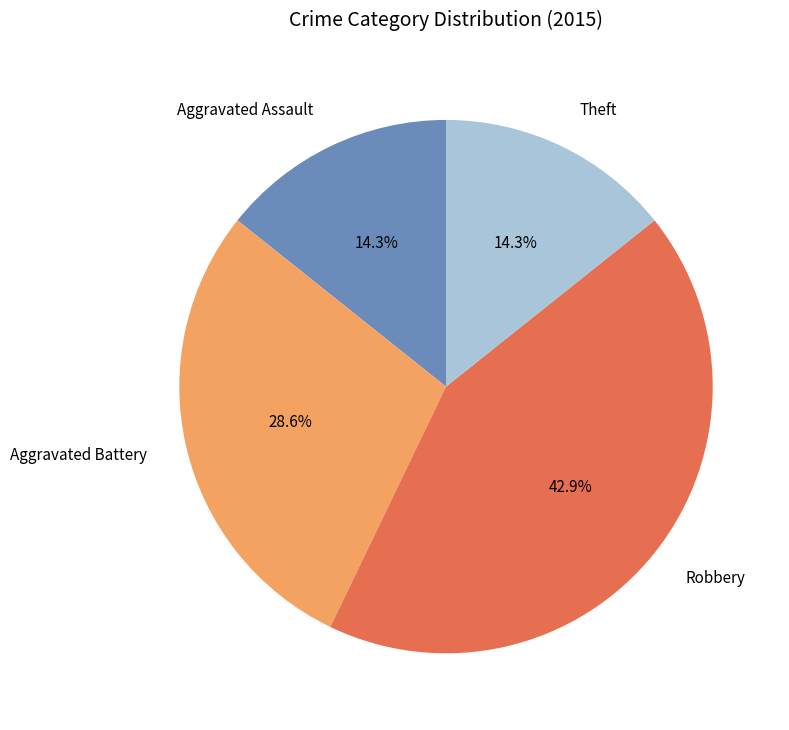

What percentage is NOT represented by Theft?

85.7%